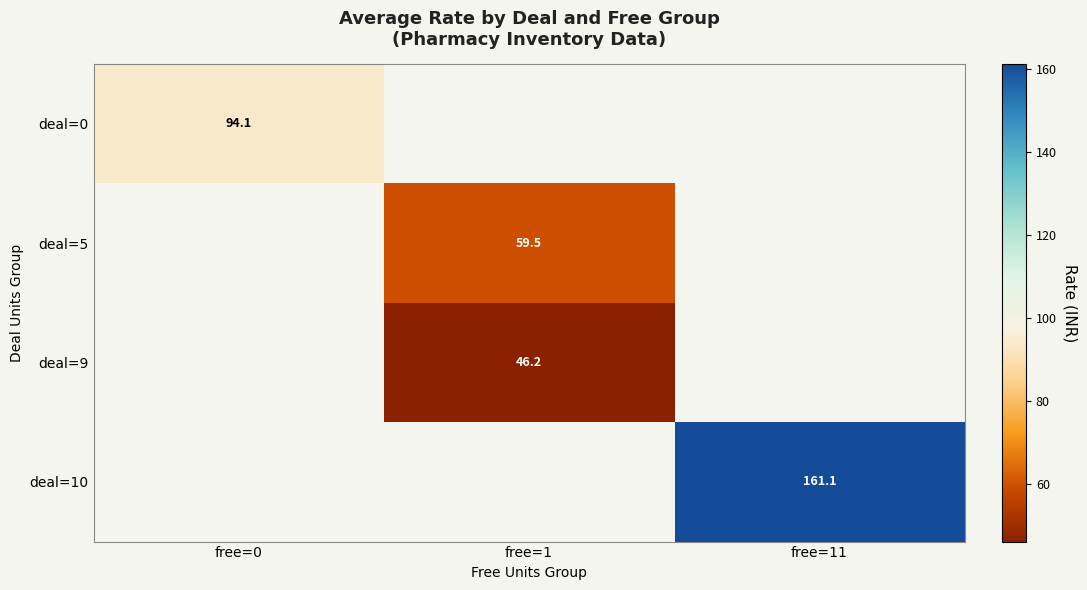

Between free=0 and free=11, which is larger?

free=11